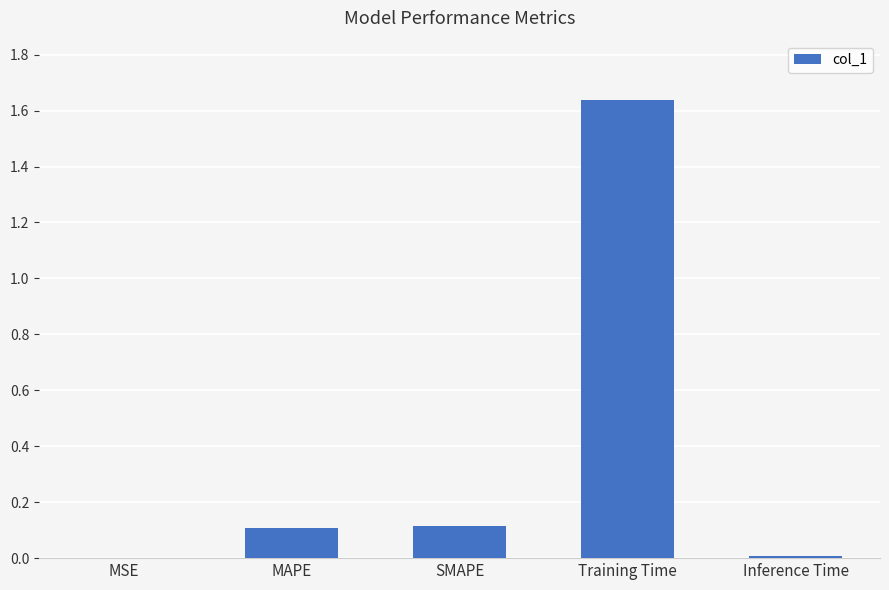

The value at Training Time is 2.2. True or false?

False